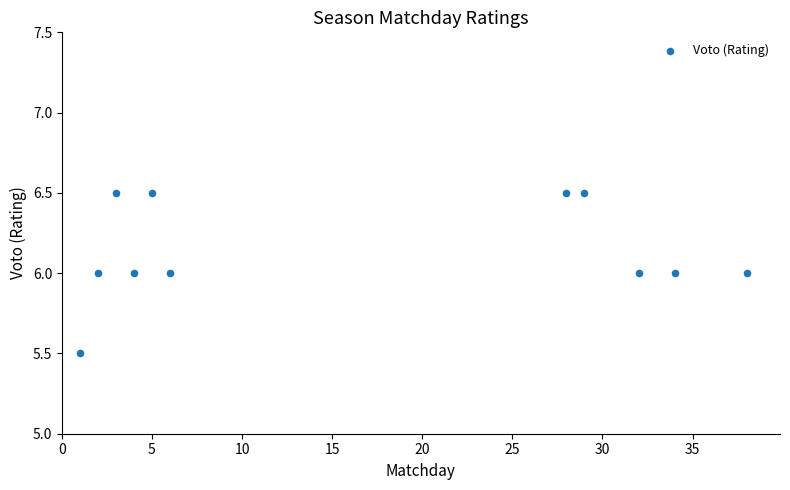

What is the average X value?

16.5